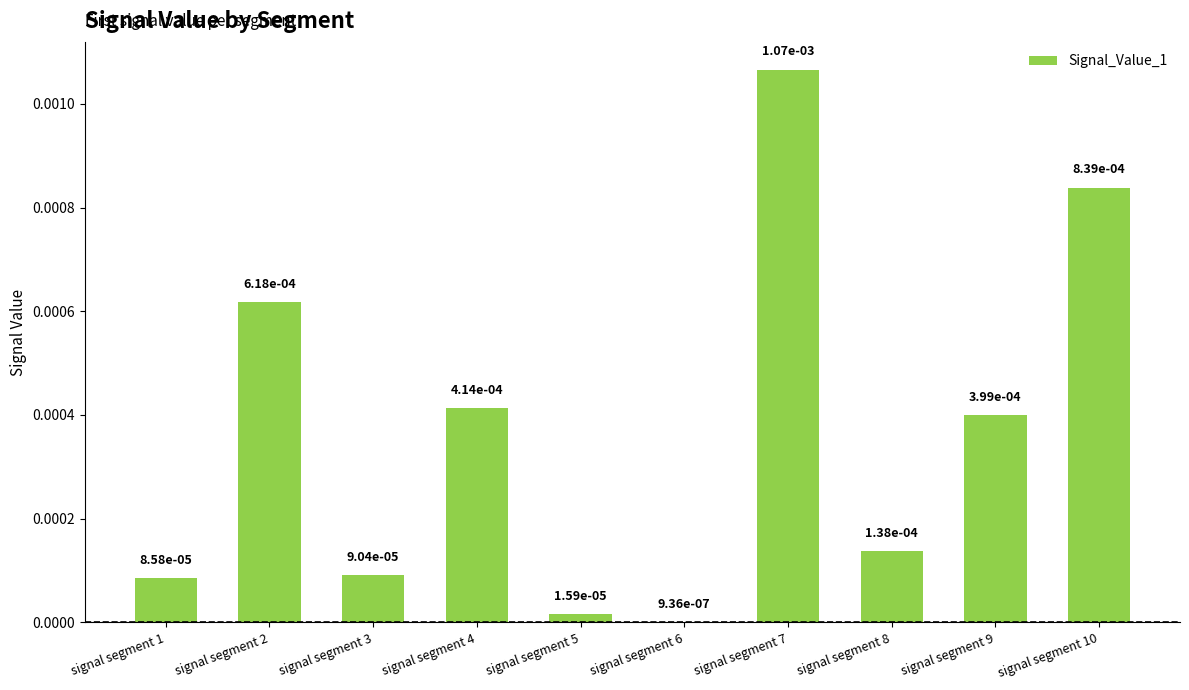

How many distinct data groups are displayed?

1